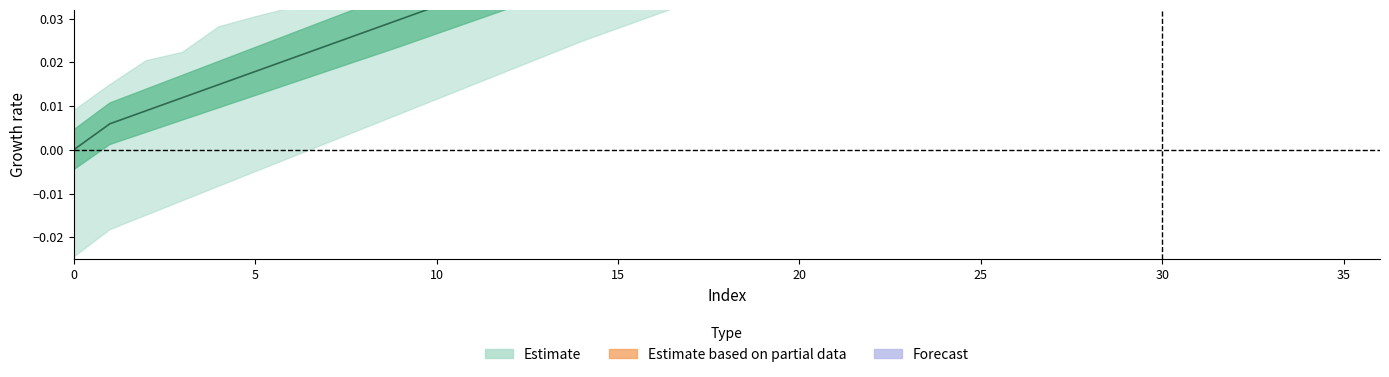

What is the greatest value displayed?

0.9